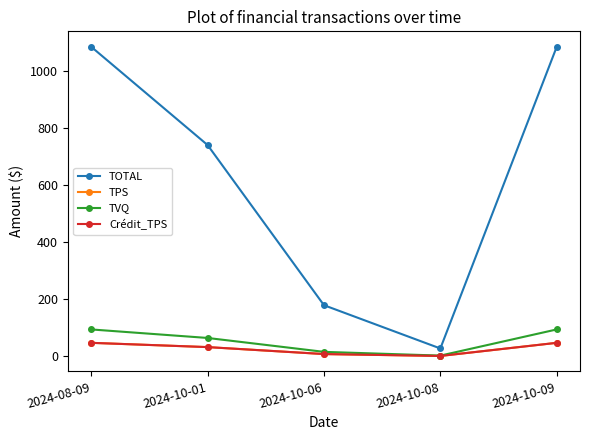

Is the value of TOTAL at 2024-10-08 greater than the value of Crédit_TPS at 2024-10-09?

No